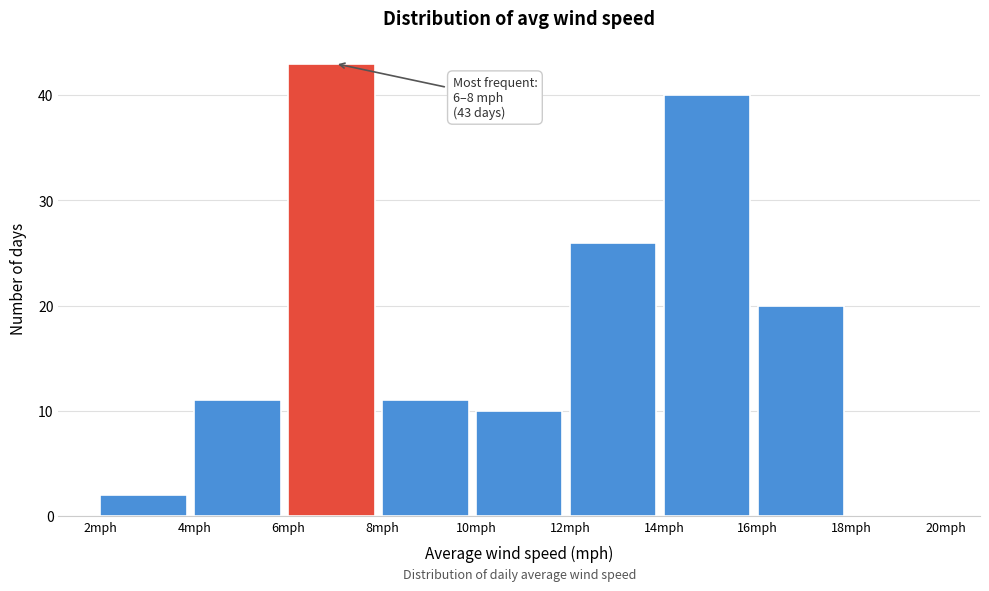

Over which range of the x-axis is the bar tallest?

6 to 8